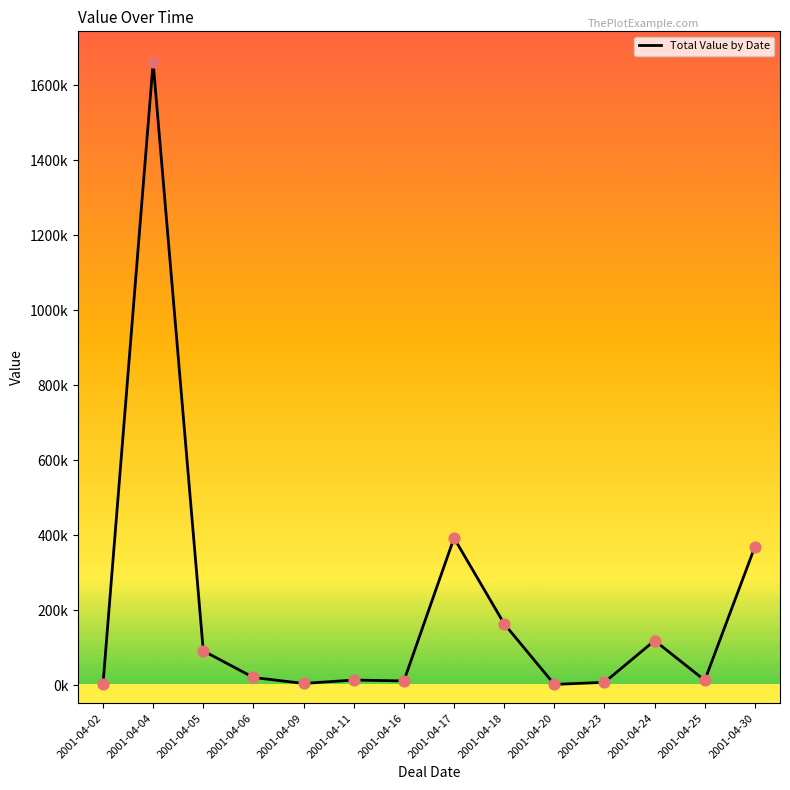

Which has a higher value, 2001-04-09 or 2001-04-18?

2001-04-18